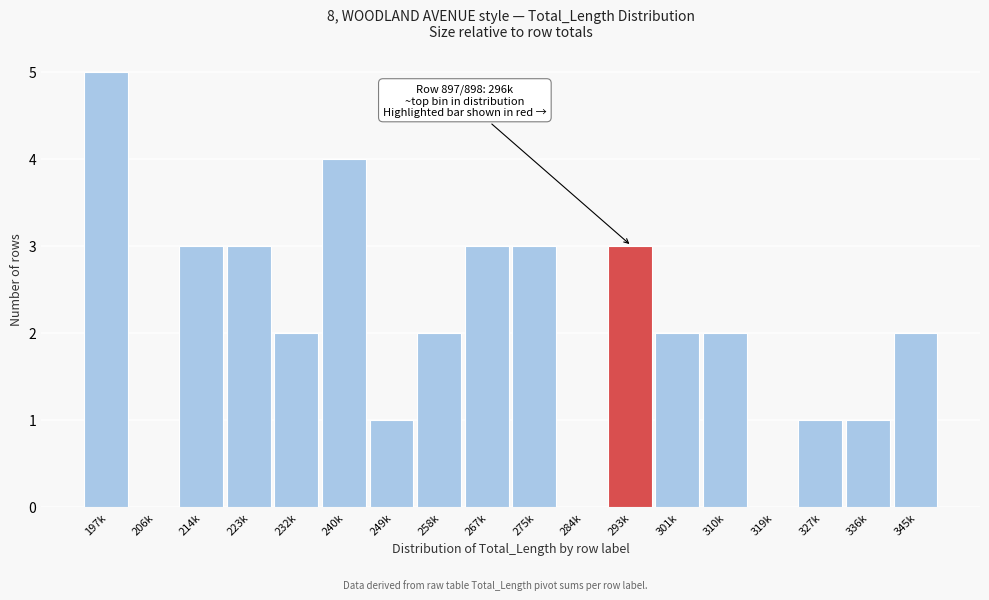

Reading left to right, transcribe all the data shown in this chart.

197k=5	206k=0	214k=3	223k=3	232k=2	240k=4	249k=1	258k=2	267k=3	275k=3	284k=0	293k=3	301k=2	310k=2	319k=0	327k=1	336k=1	345k=2